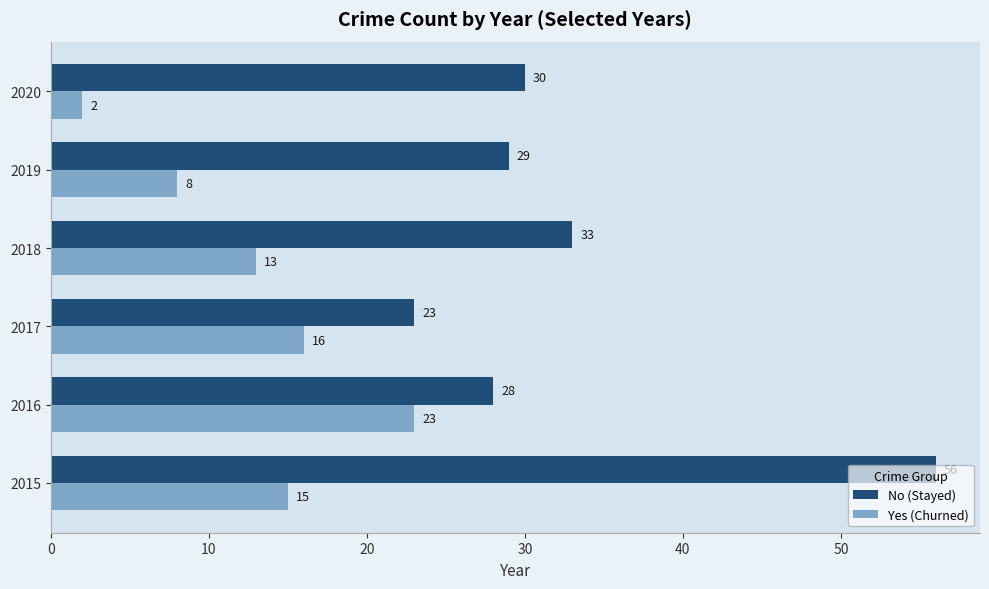

Which series has the largest total across all categories?

No (Stayed)